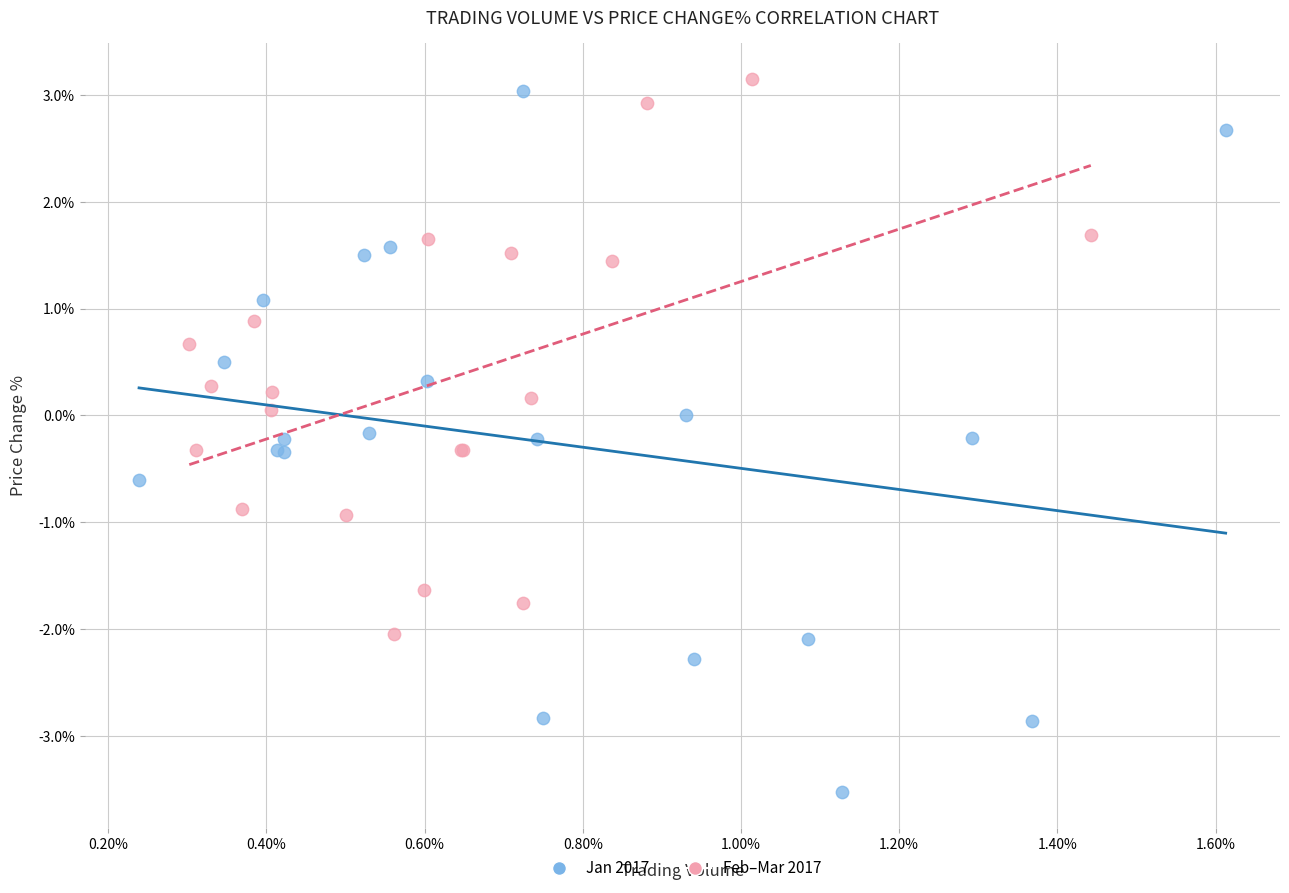

Which series reaches the minimum Y coordinate?

Jan 2017